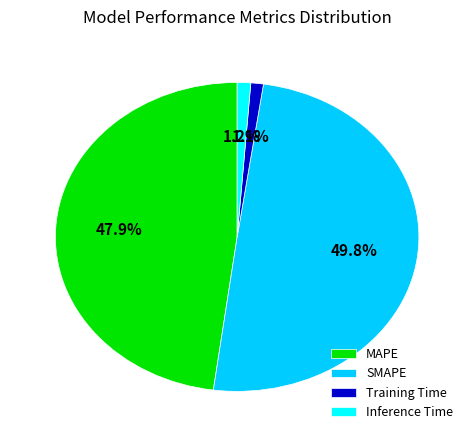

Which has a higher value, Inference Time or SMAPE?

SMAPE